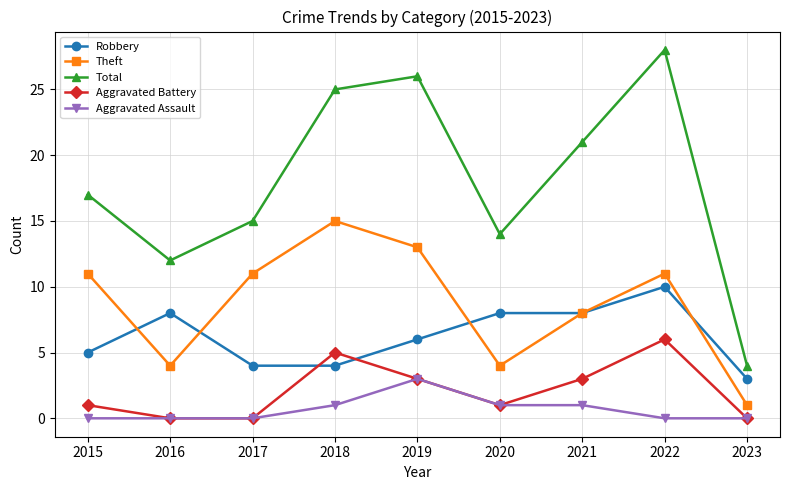

The Total series shows 21 at 2021. True or false?

True